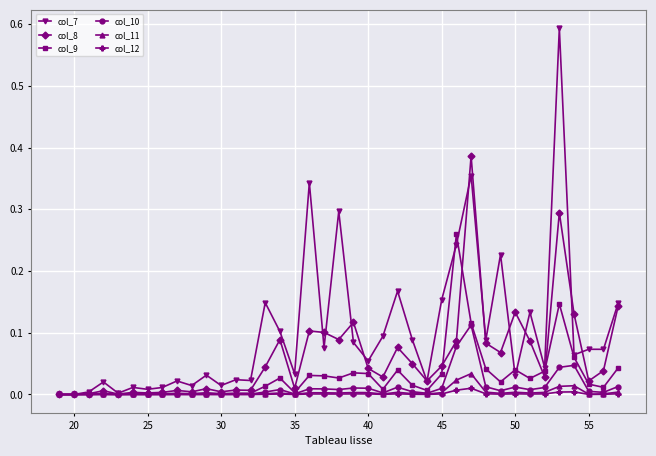

Which series has the largest total across all categories?

col_7